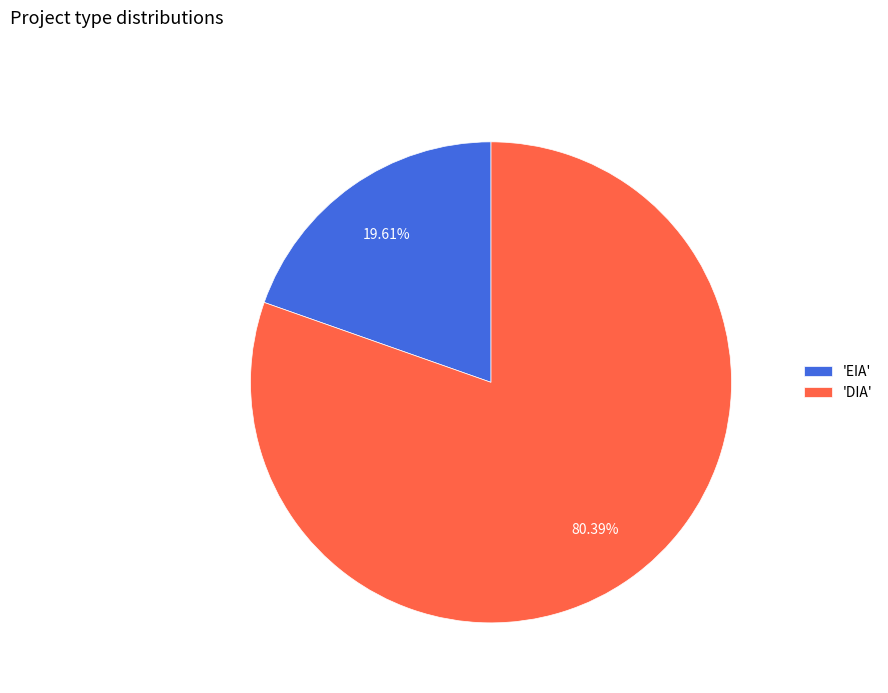

Between 'DIA' and 'EIA', which is larger?

'DIA'